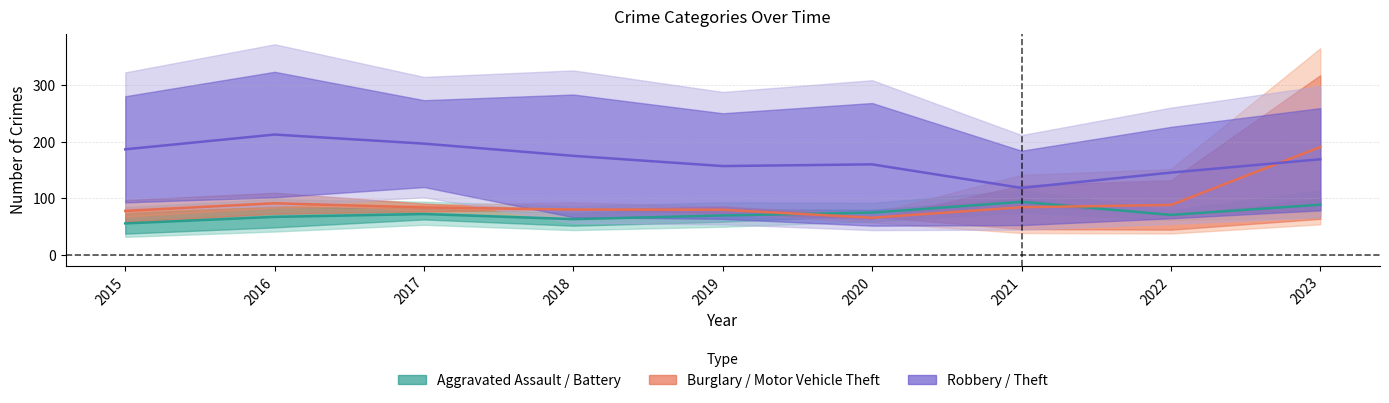

Does the chart have visible grid lines?

Yes